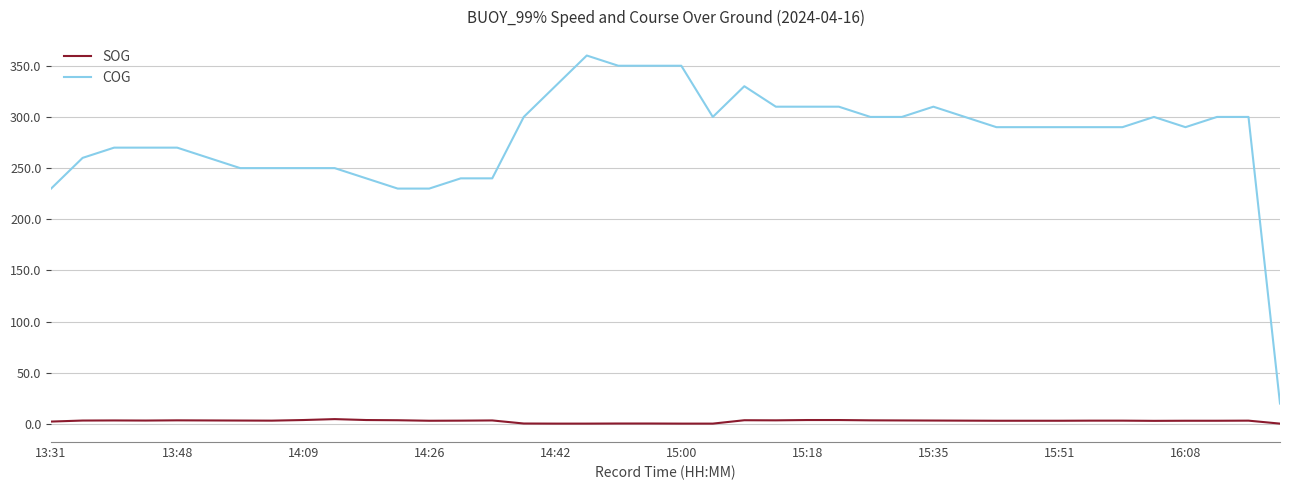

True or false: COG and SOG intersect in this chart.

False